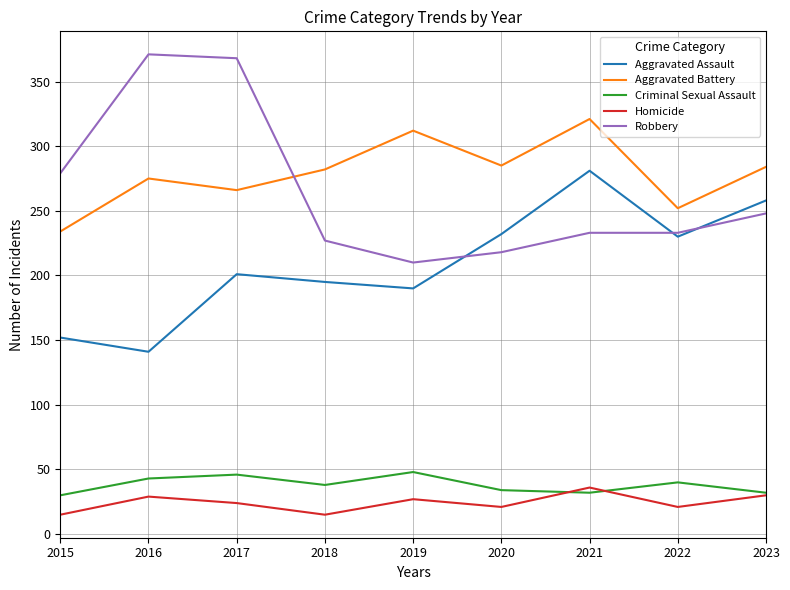

True or false: Homicide and Aggravated Assault cross at least once.

False